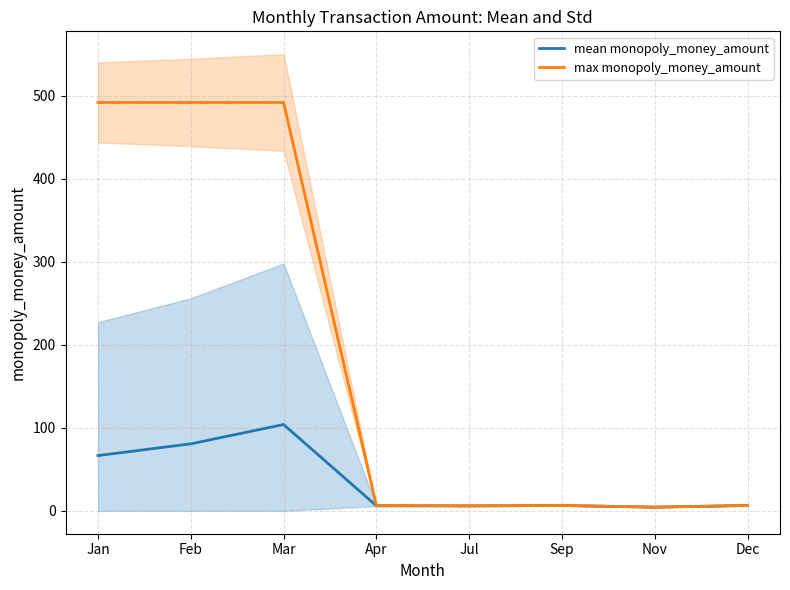

At which category is the sum across all series the highest?

Mar